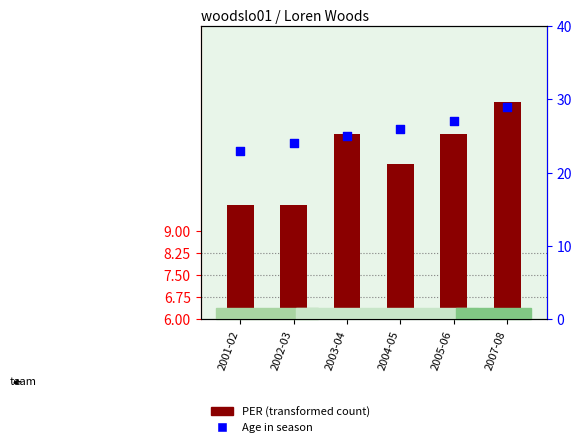

Which series has the widest spread of Y values?

Age